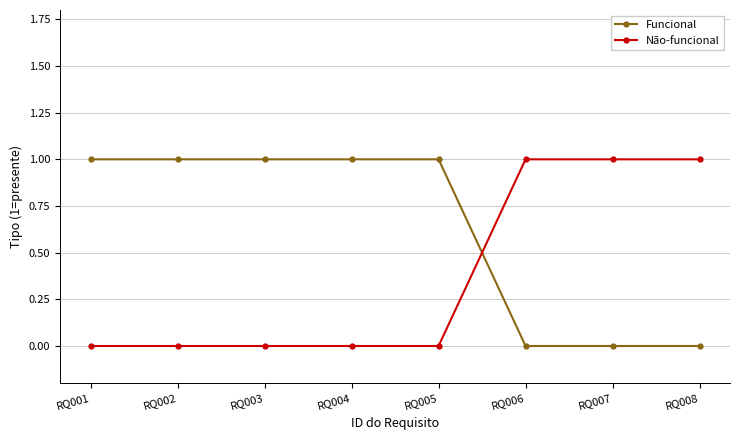

The value of Não-funcional at RQ002 is -1. True or false?

False